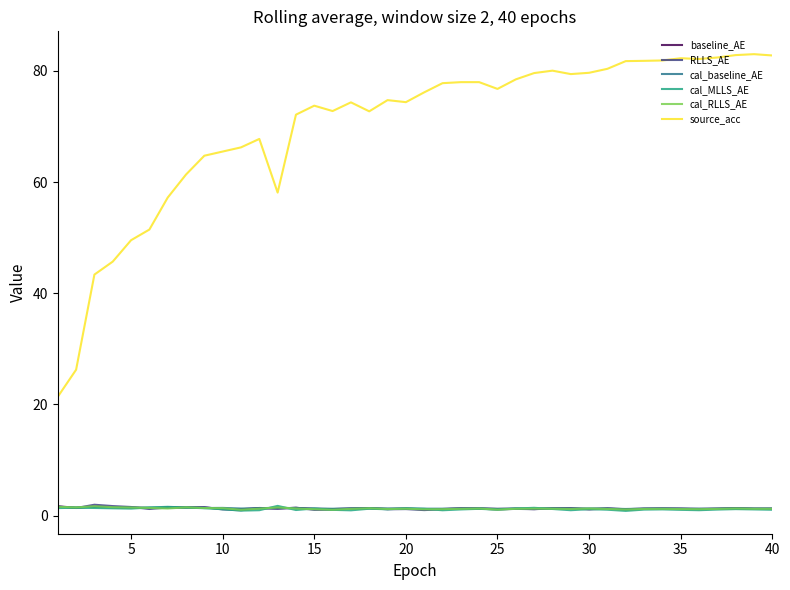

True or false: source_acc and RLLS_AE intersect in this chart.

False